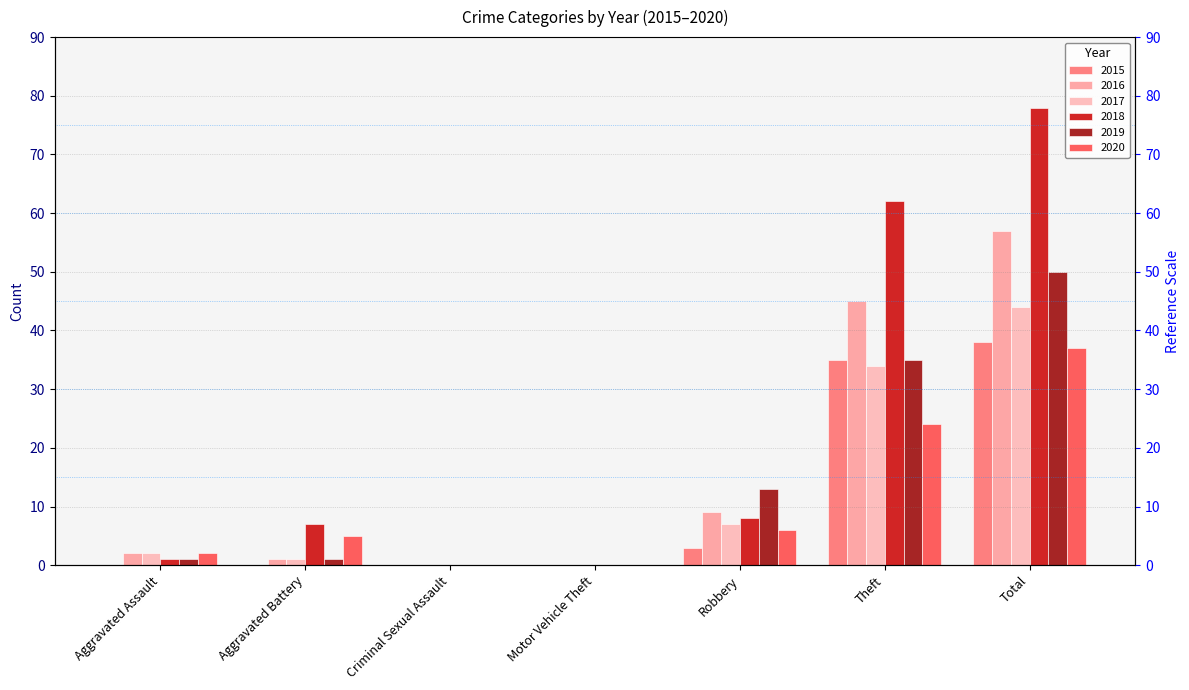

Which label corresponds to the smallest value in the chart?

Aggravated Assault